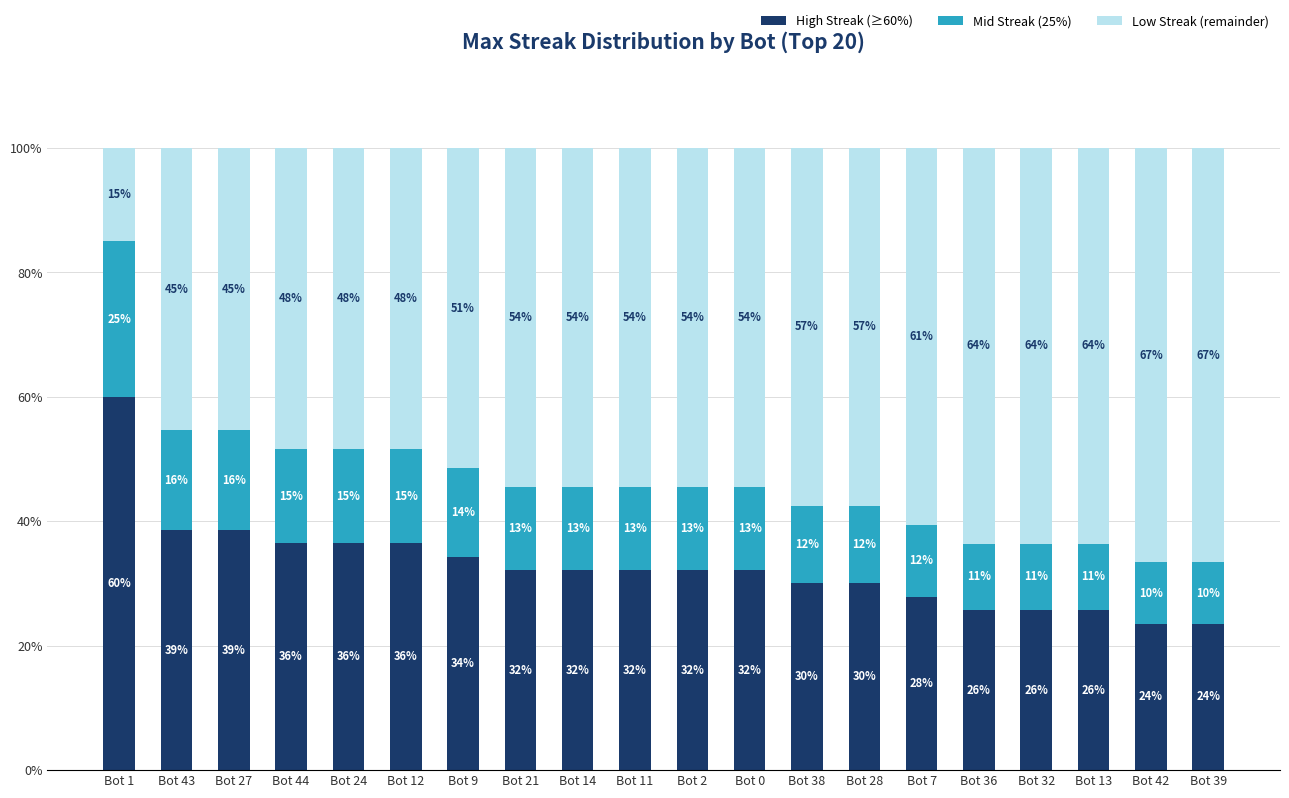

Does the chart contain stacked bars?

Yes